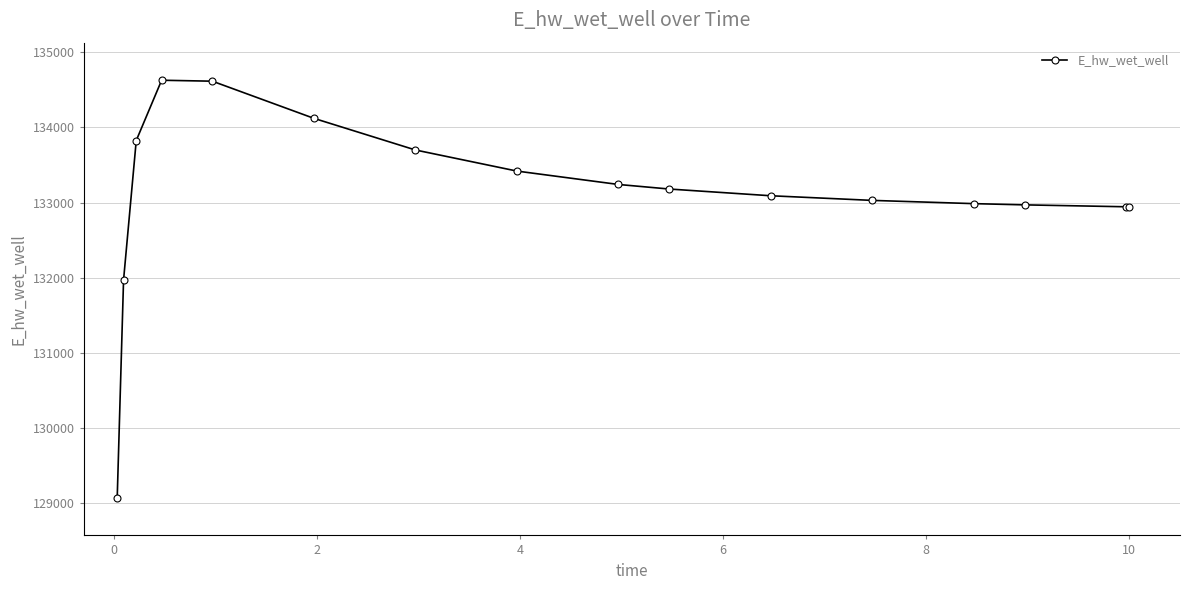

True or false: there are more than 0 points higher than both neighbors.

True